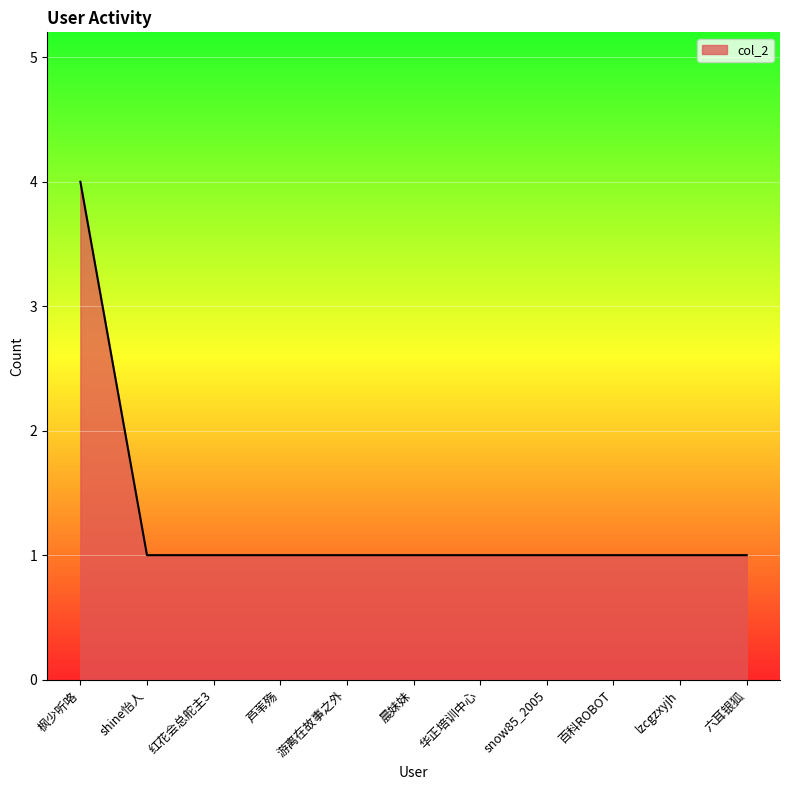

What is the greatest value displayed?

4